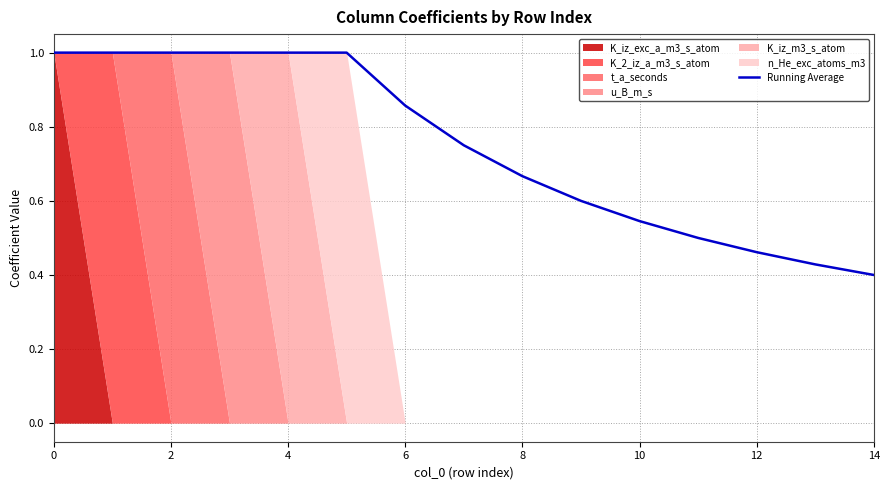

What is the highest value of the Running Average series?

1.0